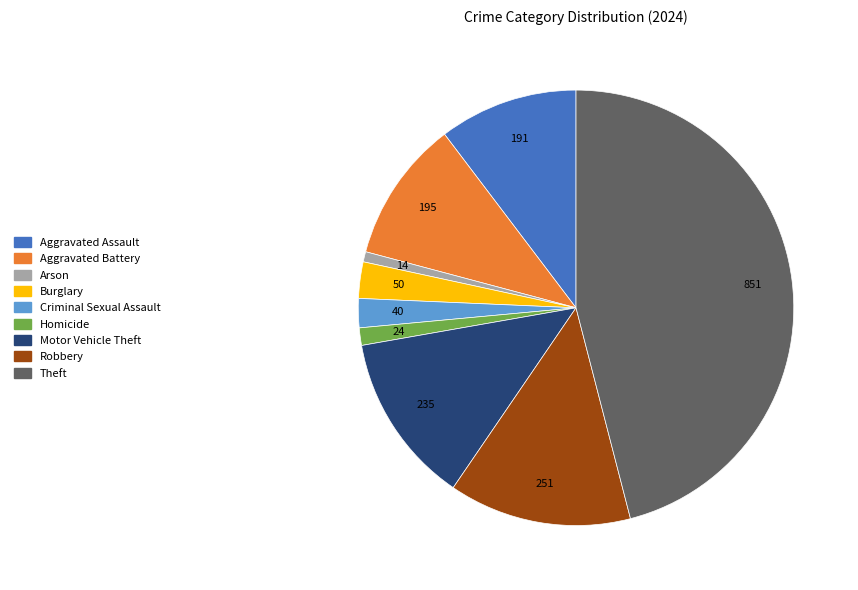

True or false: Theft accounts for 46% of the total.

True